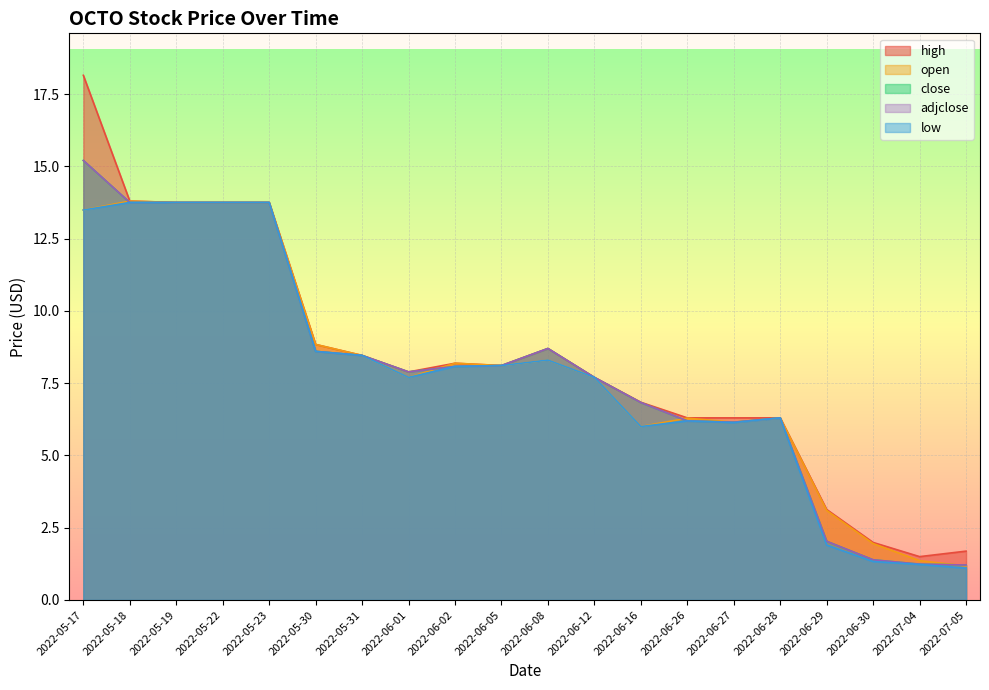

At which label is close closest to 8?

2022-06-02